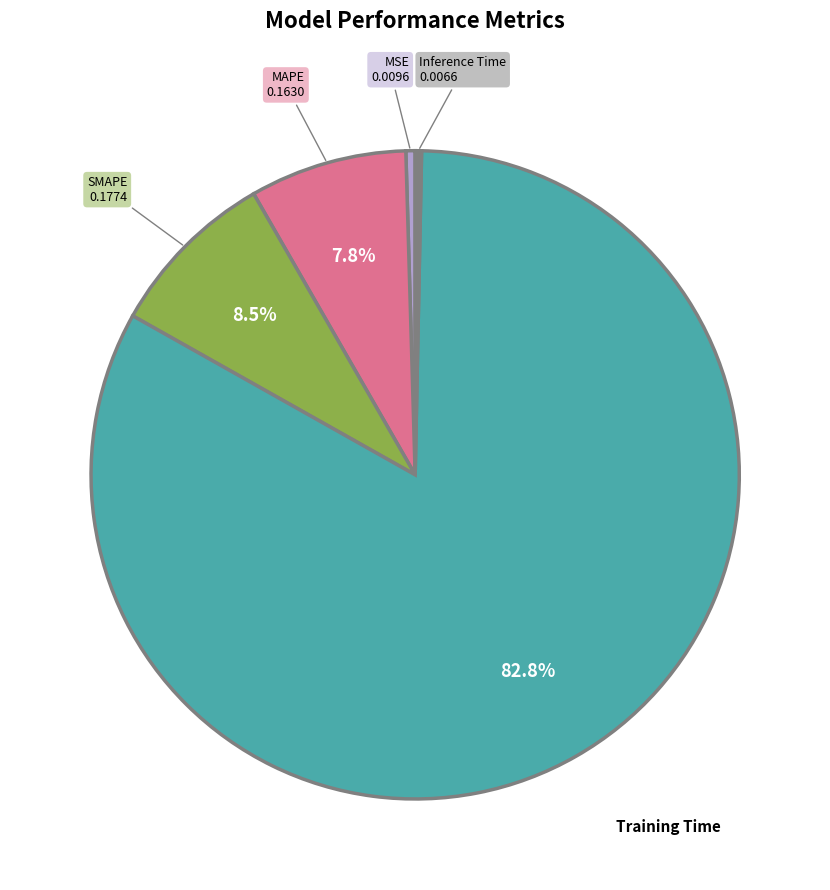

Is there any slice that represents more than half of the pie?

Yes